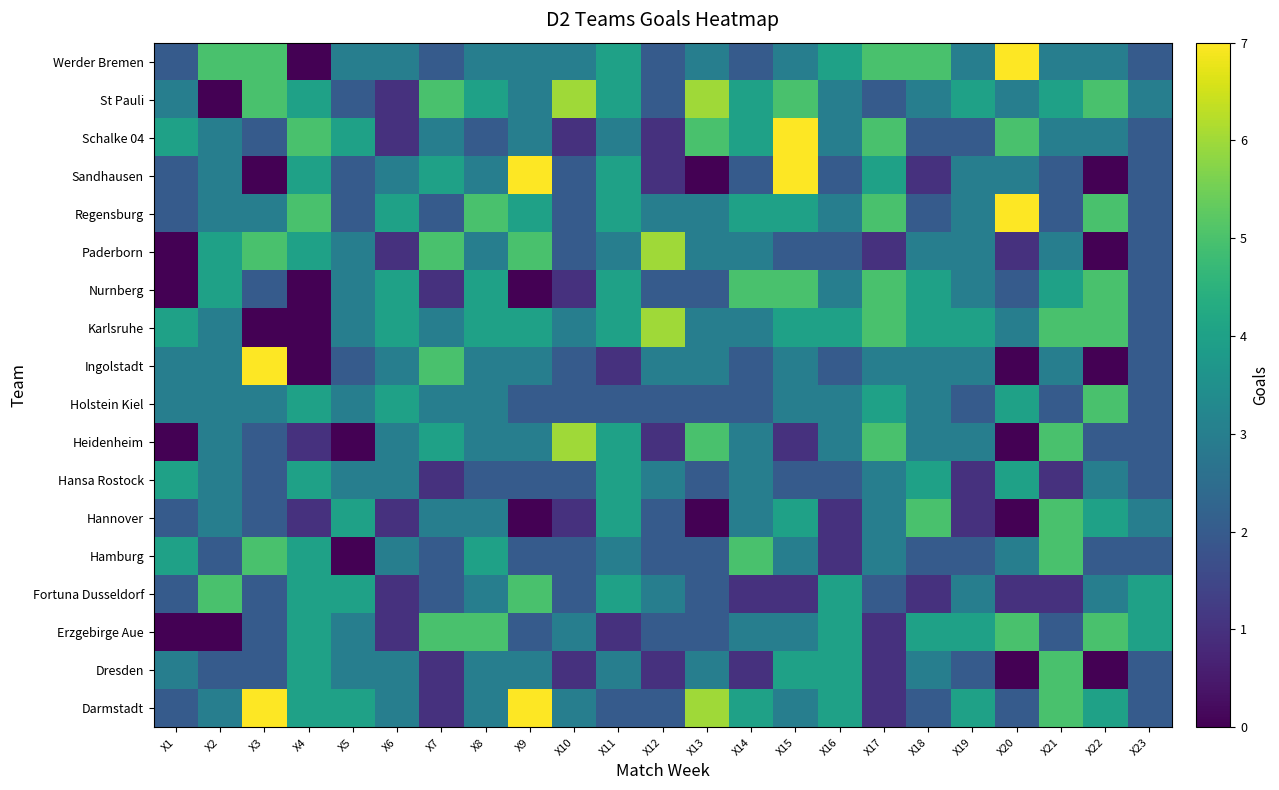

Rank the series by their maximum value, from lowest to highest.

Hansa Rostock, Dresden, Erzgebirge Aue, Fortuna Dusseldorf, Hamburg, Hannover, Holstein Kiel, Nurnberg, Heidenheim, Karlsruhe, Paderborn, St Pauli, Darmstadt, Ingolstadt, Regensburg, Sandhausen, Schalke 04, Werder Bremen